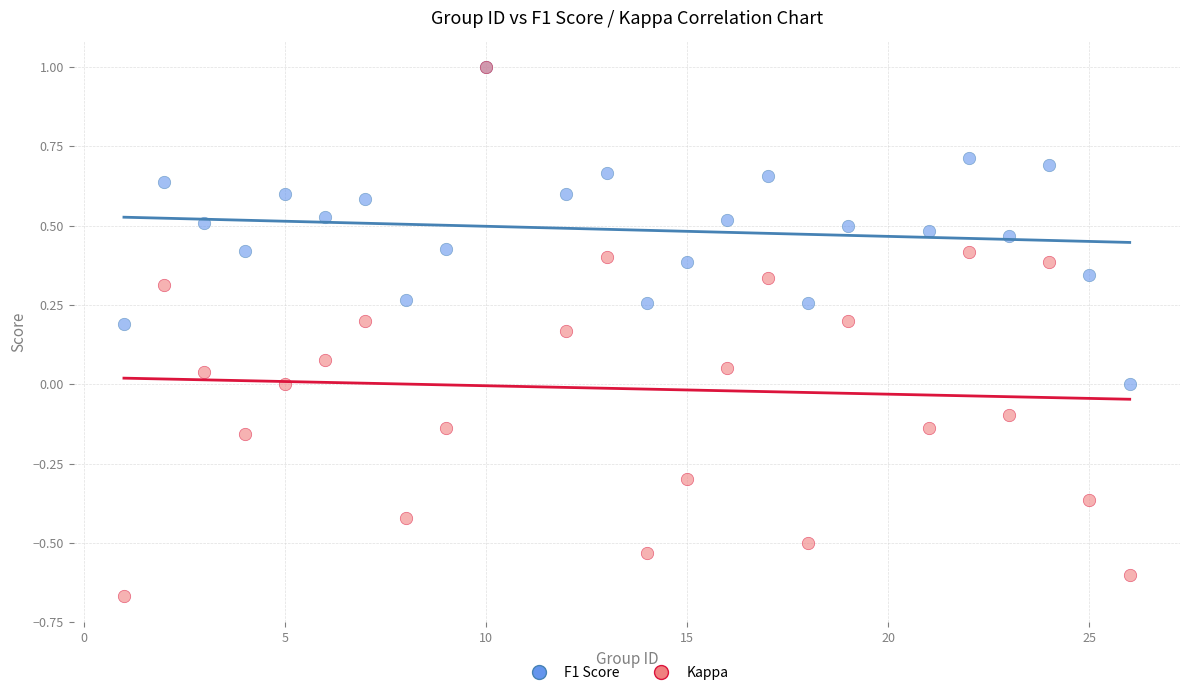

What are all the series names shown in the legend?

F1 Score, Kappa